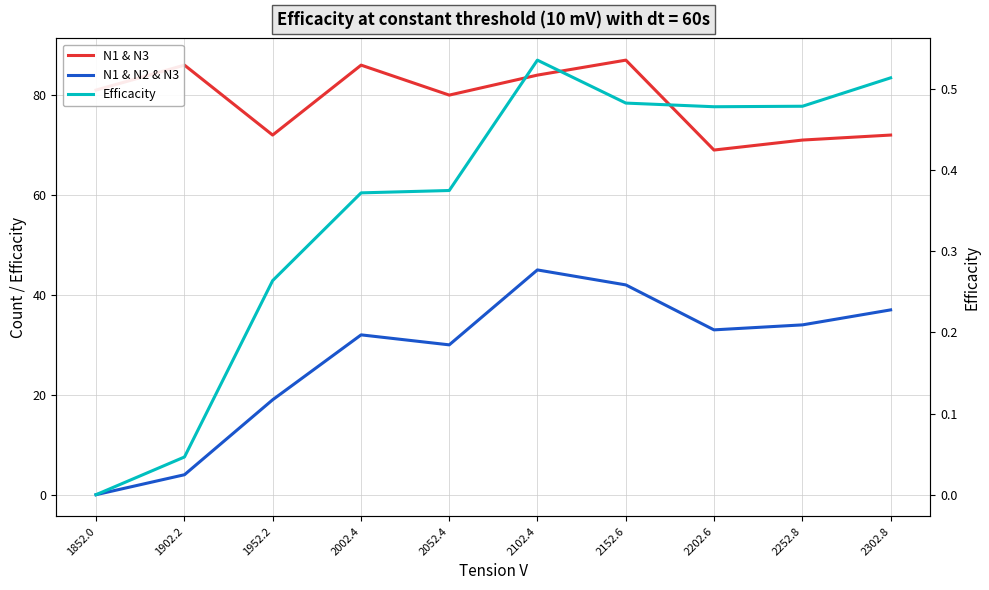

At which category does the chart reach its peak across all series?

2152.6